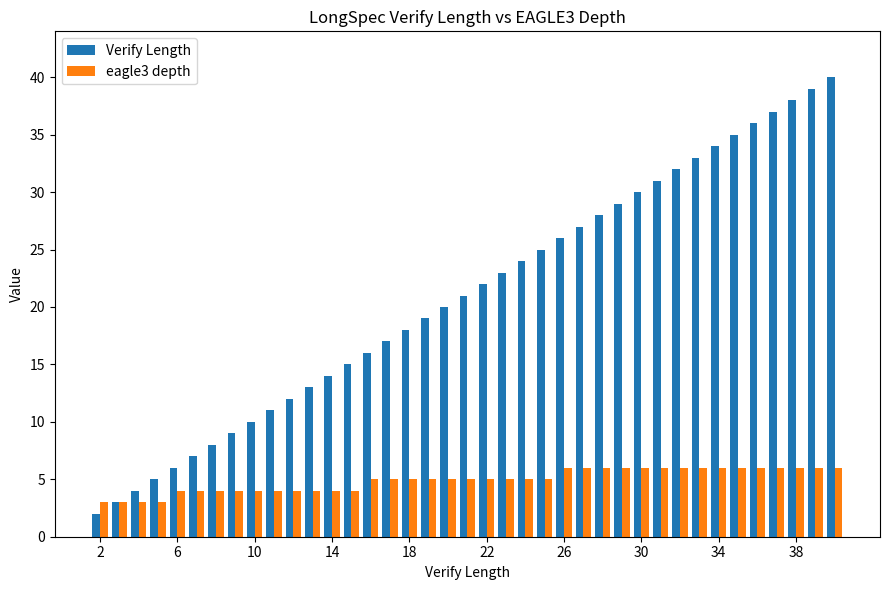

What is the maximum value shown in the chart?

40